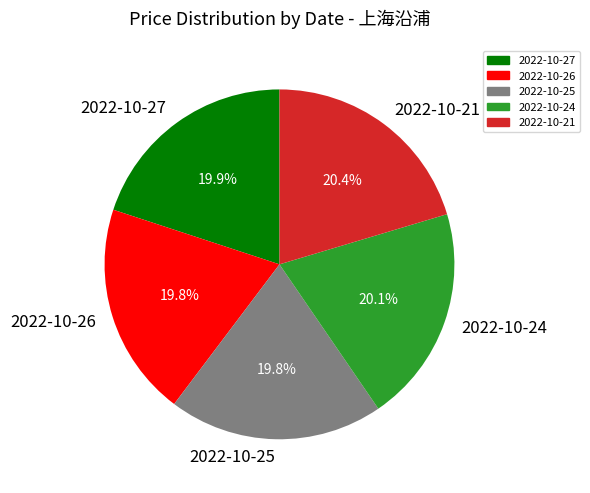

How much of the chart is everything except 2022-10-24?

79.9%